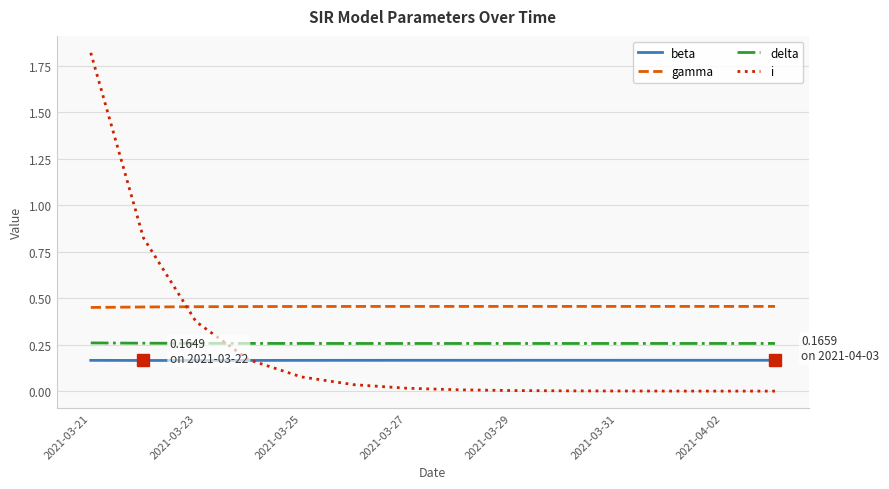

What is the difference between the maximum and second lowest values in the i series?

1.8